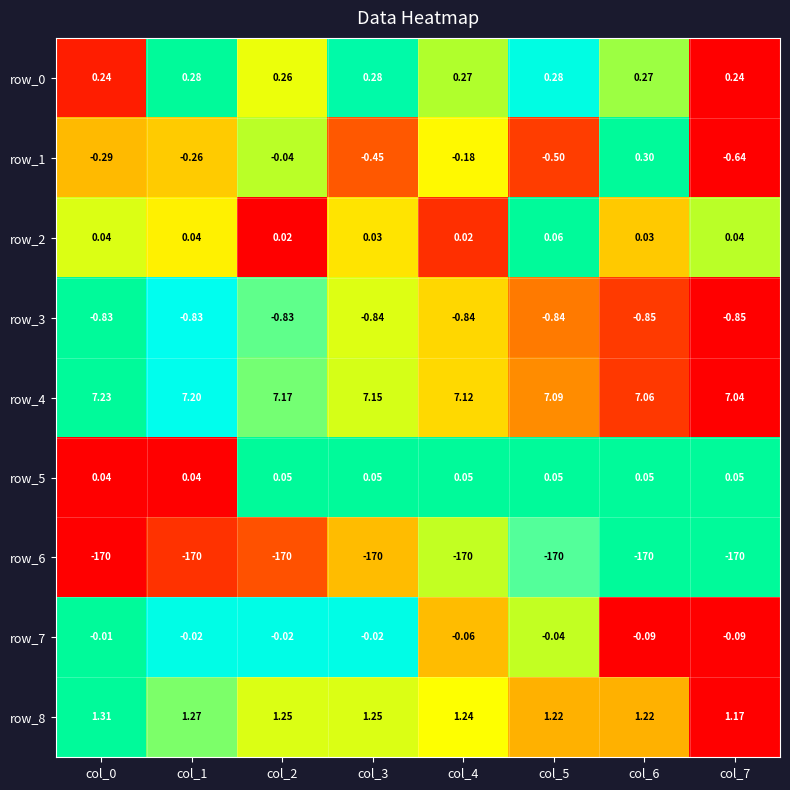

At how many categories does at least one series exceed 0?

8